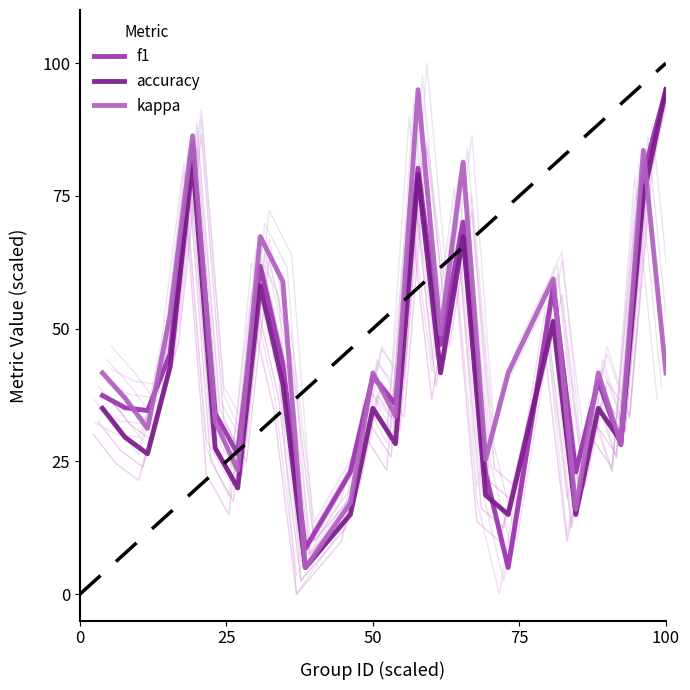

Reading right to left, what are all the values shown in this chart?

f1: 95.0	79.0	28.1	40.1	23.0	57.8	5.0	22.7	70.1	47.0	80.2	35.7	41.0	23.0	8.6	43.4	61.8	26.4	34.0	84.6	45.2	34.6	35.1	37.4
accuracy: 95.0	75.0	28.8	35.0	15.0	51.4	15.0	18.6	67.3	41.7	79.0	28.3	35.0	15.0	5.0	39.6	58.1	20.0	27.5	81.7	42.8	26.4	29.5	35.0
kappa: 41.7	83.6	28.2	41.7	16.0	59.4	41.7	25.4	81.4	49.0	95.0	33.5	41.7	17.2	5.0	58.9	67.3	23.3	32.5	86.3	52.5	31.2	36.9	41.7